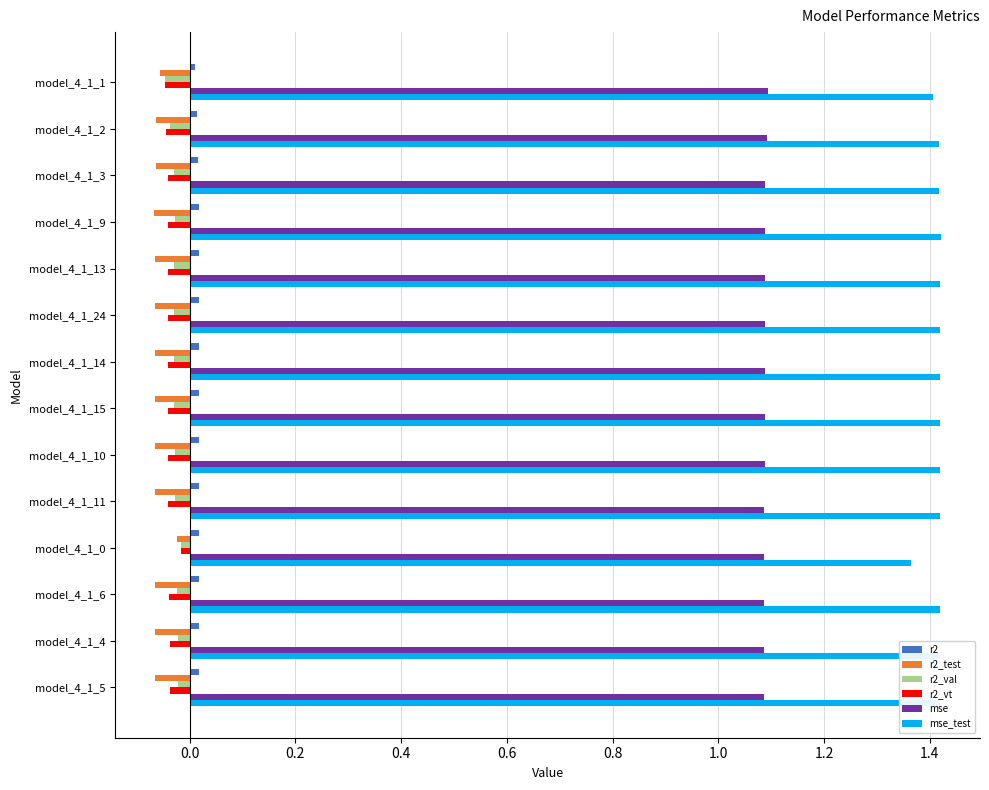

Which series has the largest total across all categories?

mse_test